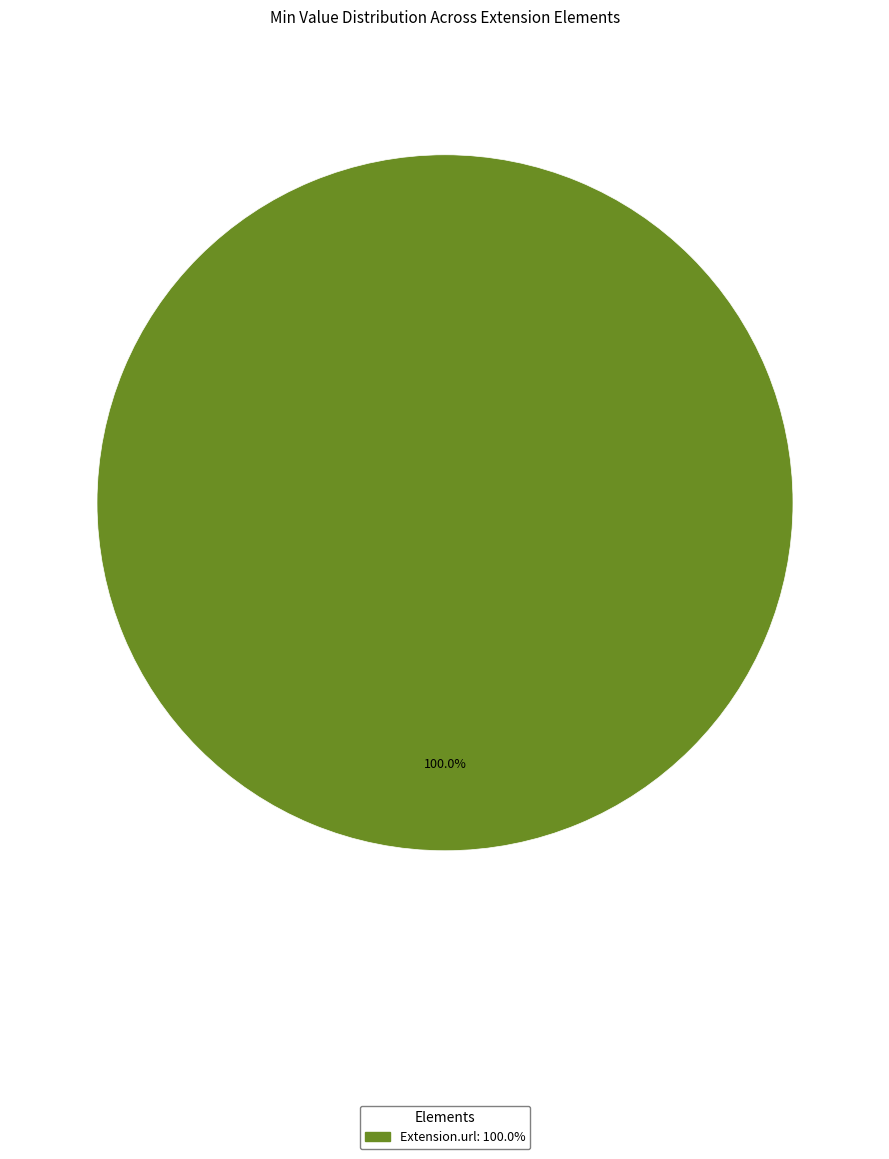

Is there a majority slice in this chart?

Yes